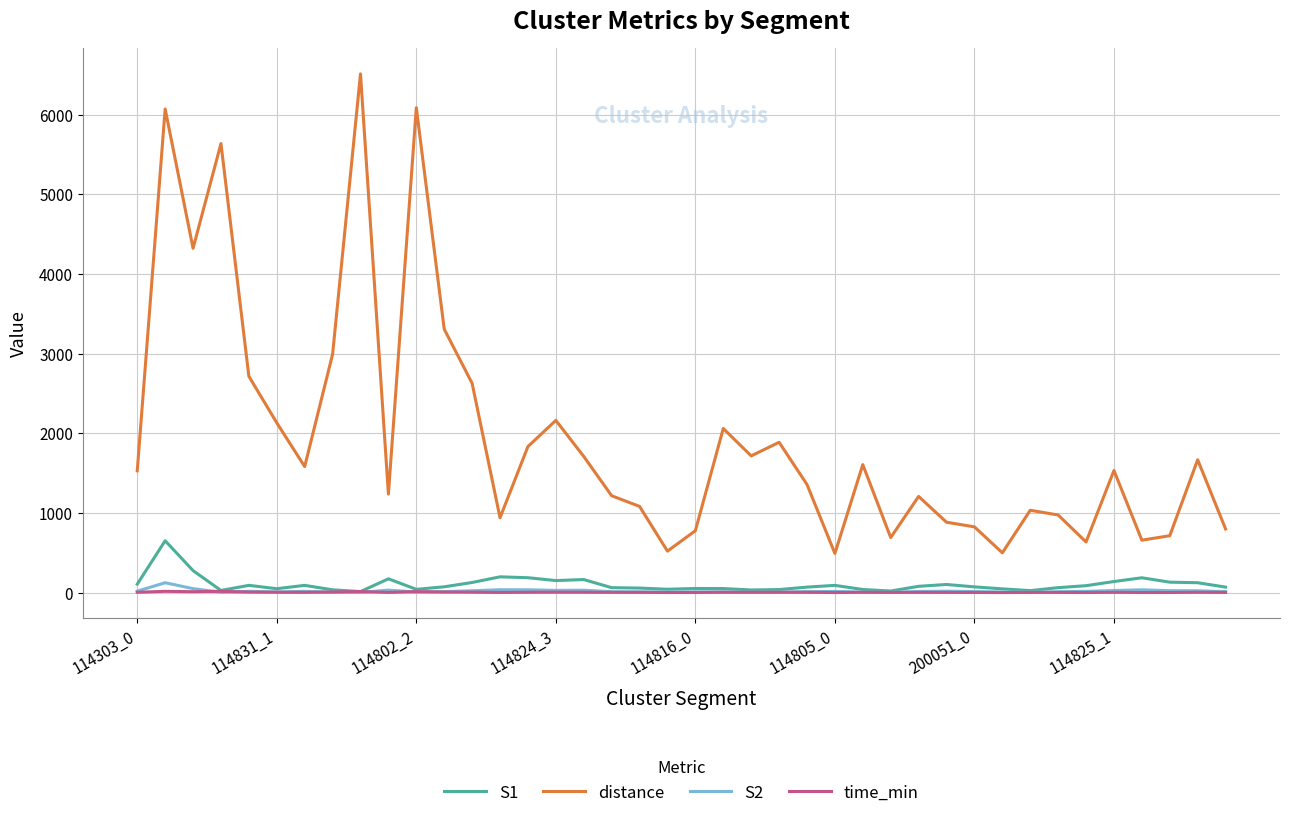

True or false: S1 and distance intersect in this chart.

False